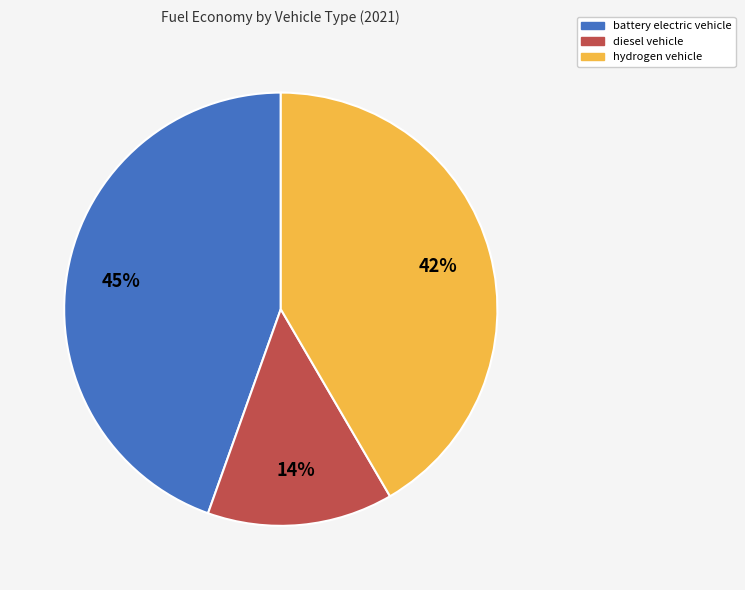

Is the sum of battery electric vehicle and hydrogen vehicle greater than half?

Yes